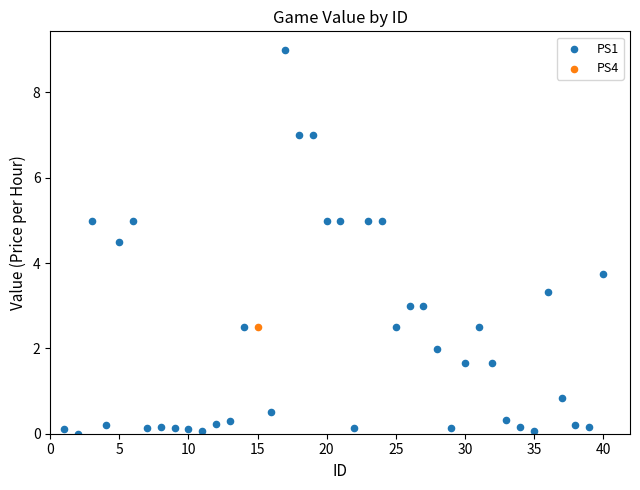

What are all the series names shown in the legend?

PS1, PS4